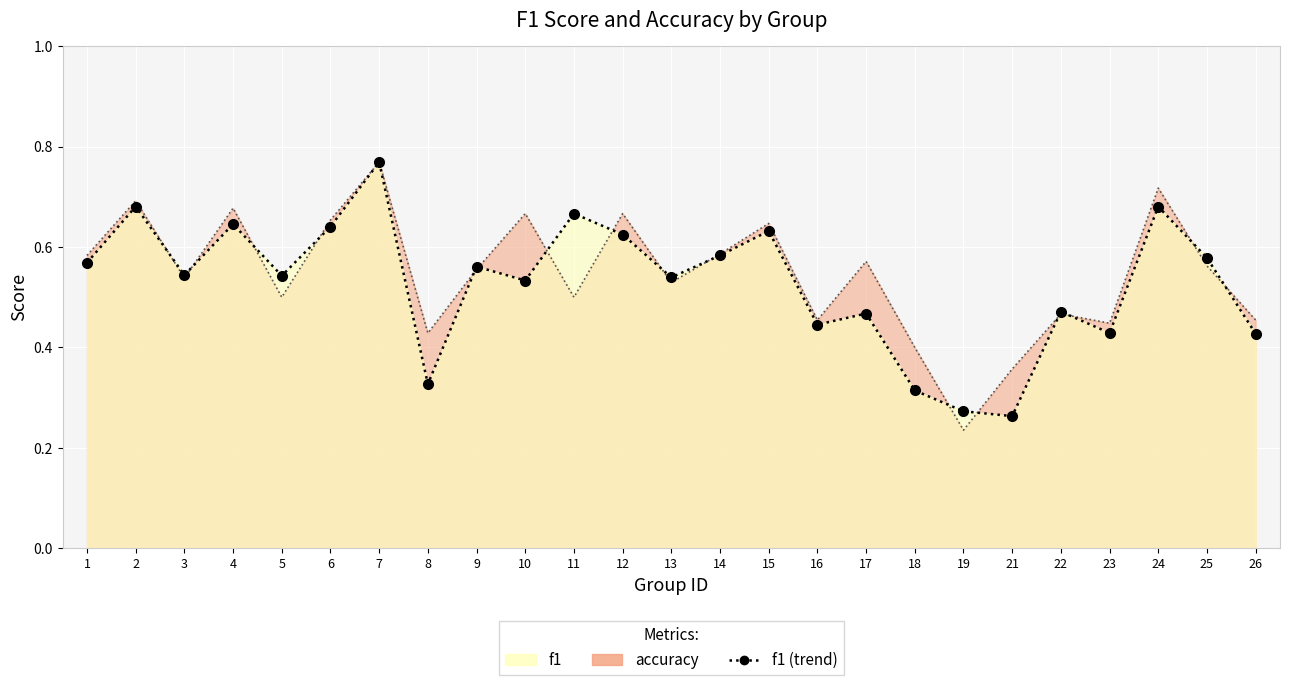

Rank the categories by accuracy value from highest to lowest.

7, 24, 2, 4, 10, 12, 6, 15, 14, 1, 17, 25, 9, 3, 13, 5, 11, 22, 16, 26, 23, 8, 18, 21, 19